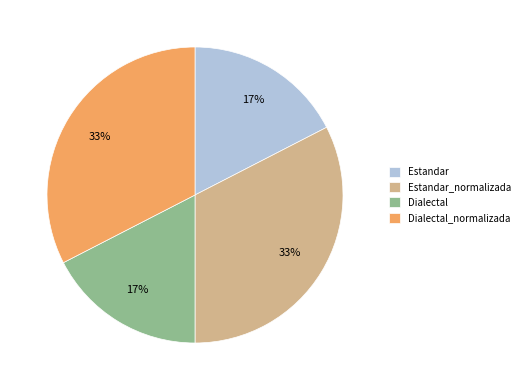

To the nearest percent, what is the combined percentage of Estandar and Estandar_normalizada?

50%